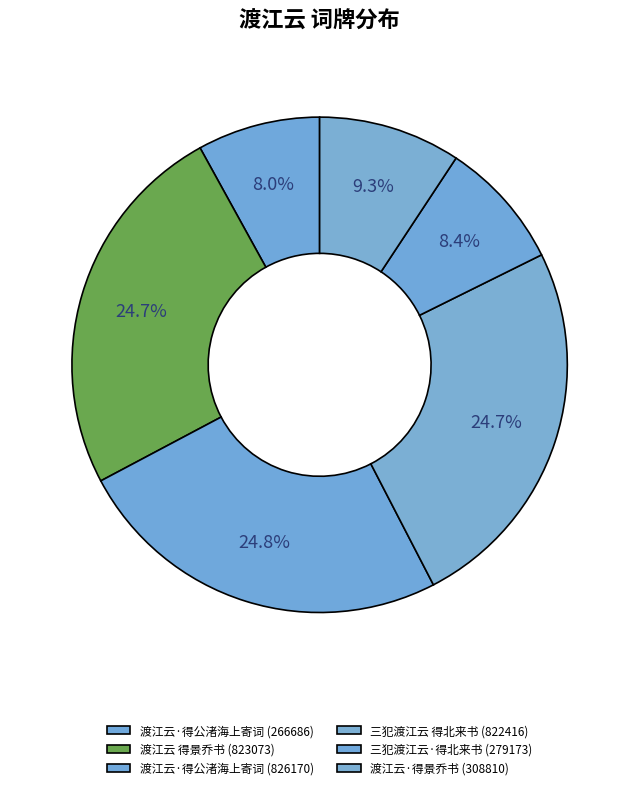

To the nearest percent, what is the difference between the largest and smallest slice percentages?

17%